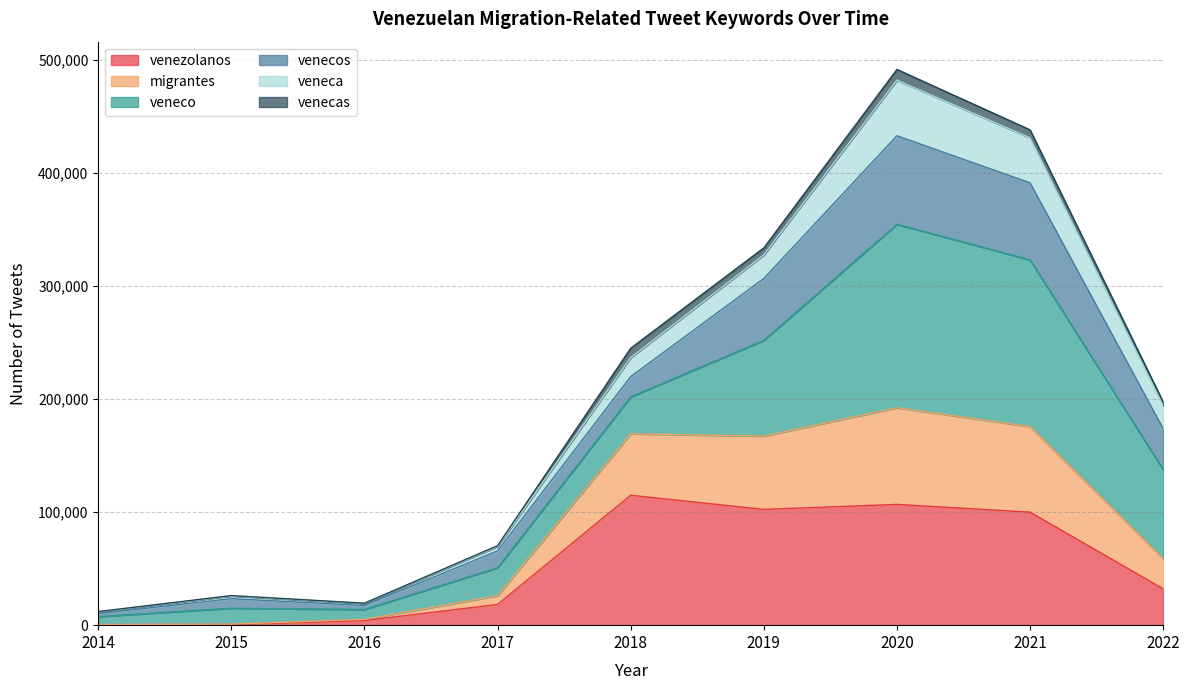

What is the approximate value of venecas at 2016?

5155